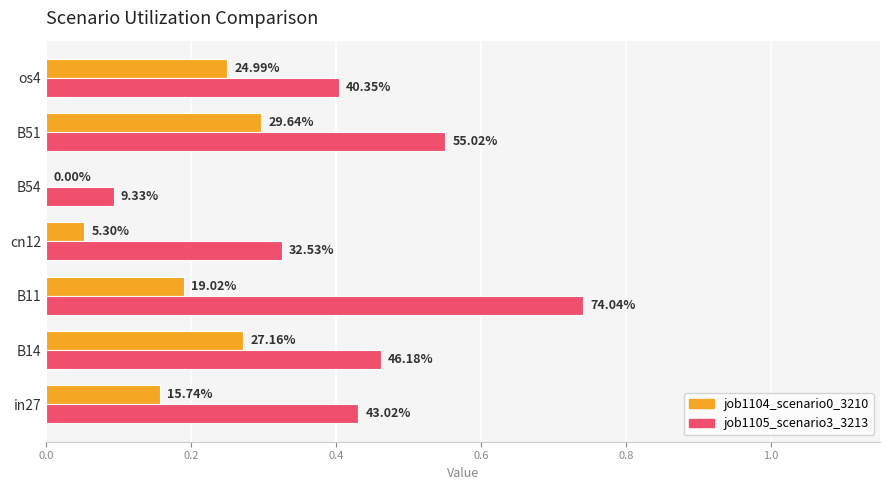

What is the difference between the maximum and minimum values in the job1105_scenario3_3213 series?

0.6